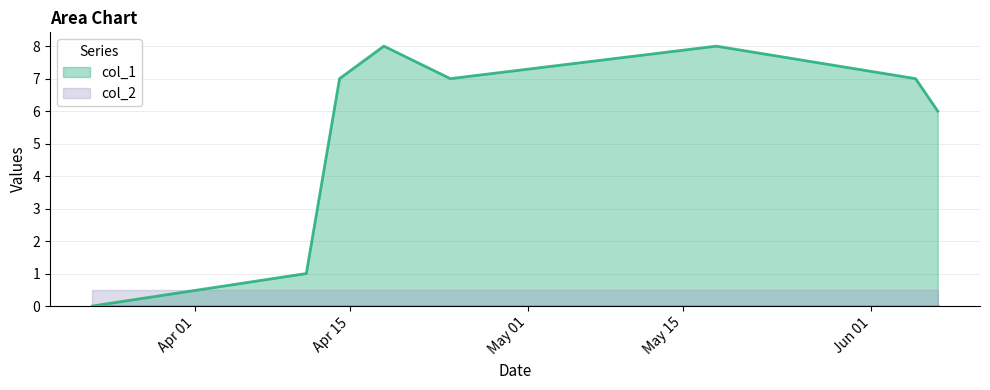

How many lines are shown in the chart?

1